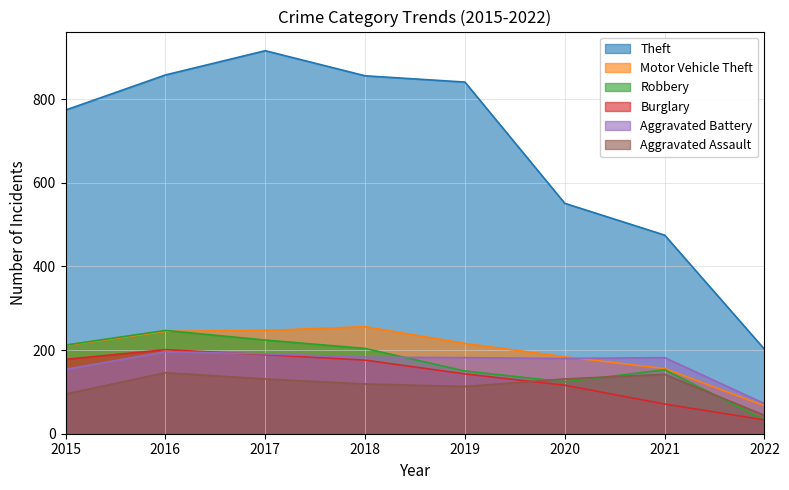

At which label does Robbery reach its minimum?

2022